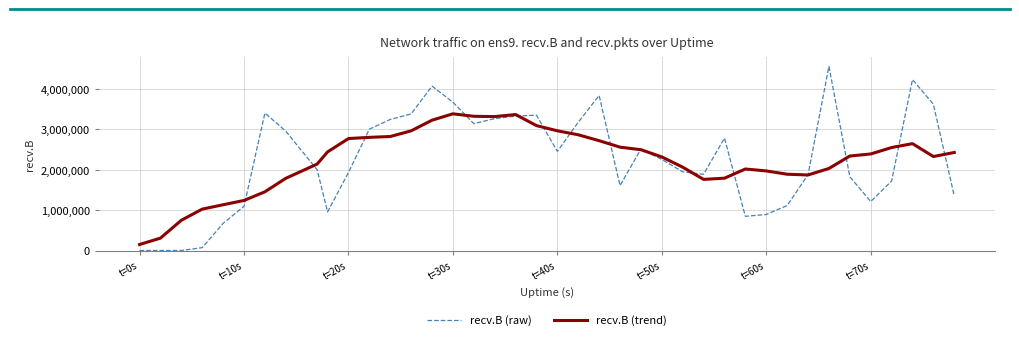

List the series in order of their peak value, lowest first.

recv.B (trend), recv.B (raw)